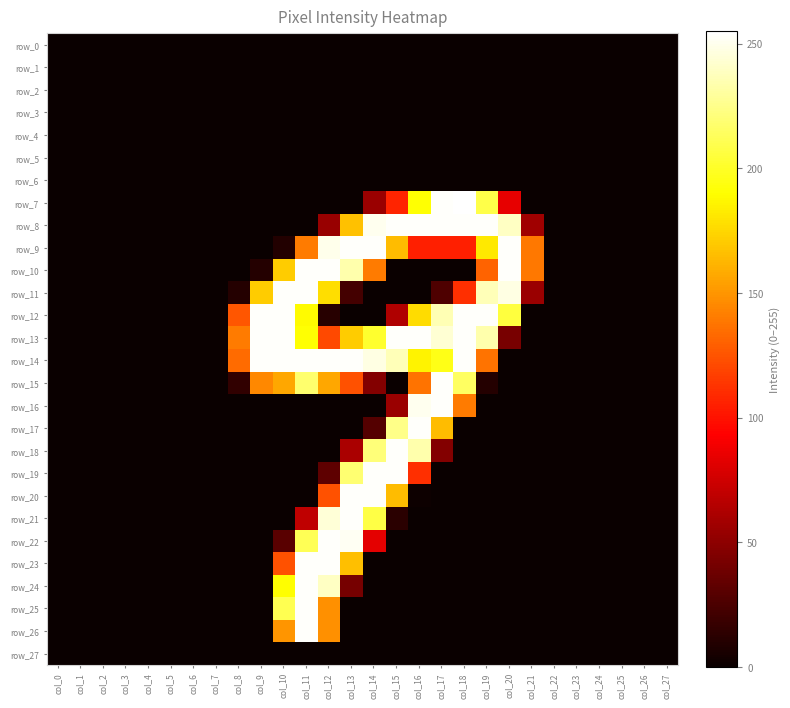

True or false: row_12 has a value of -147 at col_2.

False